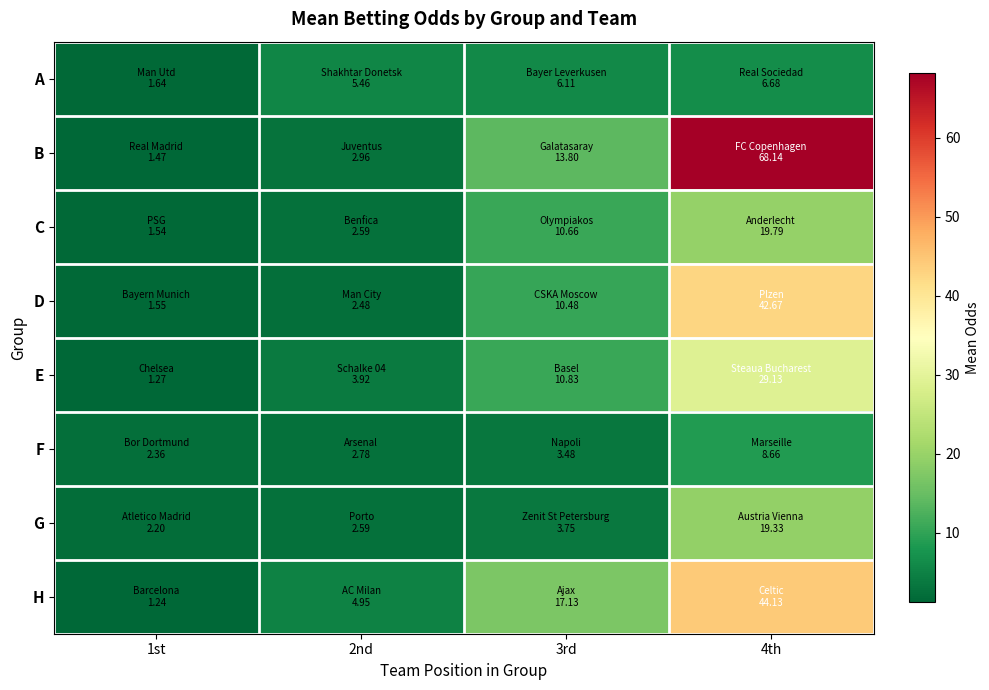

Reading right to left, transcribe all the data shown in this chart.

A: 4th=6.7	3rd=6.1	2nd=5.5	1st=1.6
B: 4th=68.1	3rd=13.8	2nd=3.0	1st=1.5
C: 4th=19.8	3rd=10.7	2nd=2.6	1st=1.5
D: 4th=42.7	3rd=10.5	2nd=2.5	1st=1.5
E: 4th=29.1	3rd=10.8	2nd=3.9	1st=1.3
F: 4th=8.7	3rd=3.5	2nd=2.8	1st=2.4
G: 4th=19.3	3rd=3.7	2nd=2.6	1st=2.2
H: 4th=44.1	3rd=17.1	2nd=4.9	1st=1.2